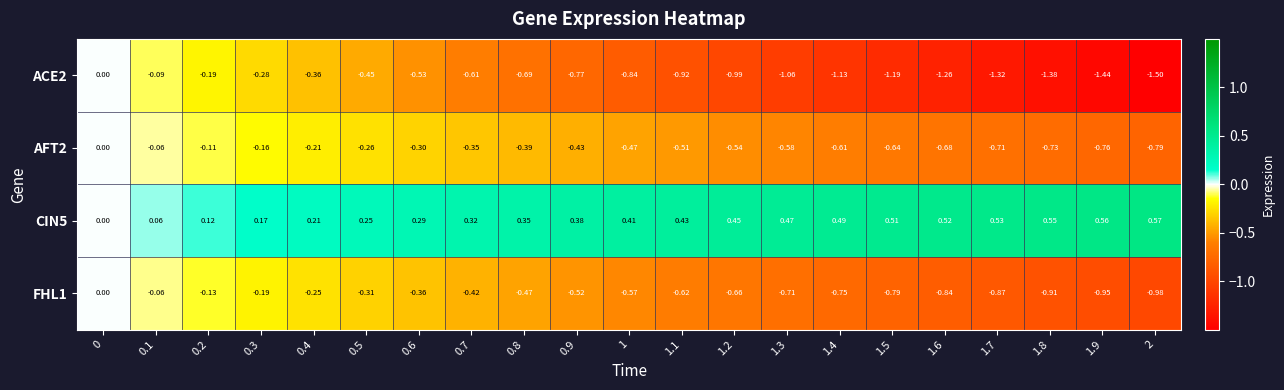

Is the value of AFT2 at 2 greater than the value of ACE2 at 0.9?

No